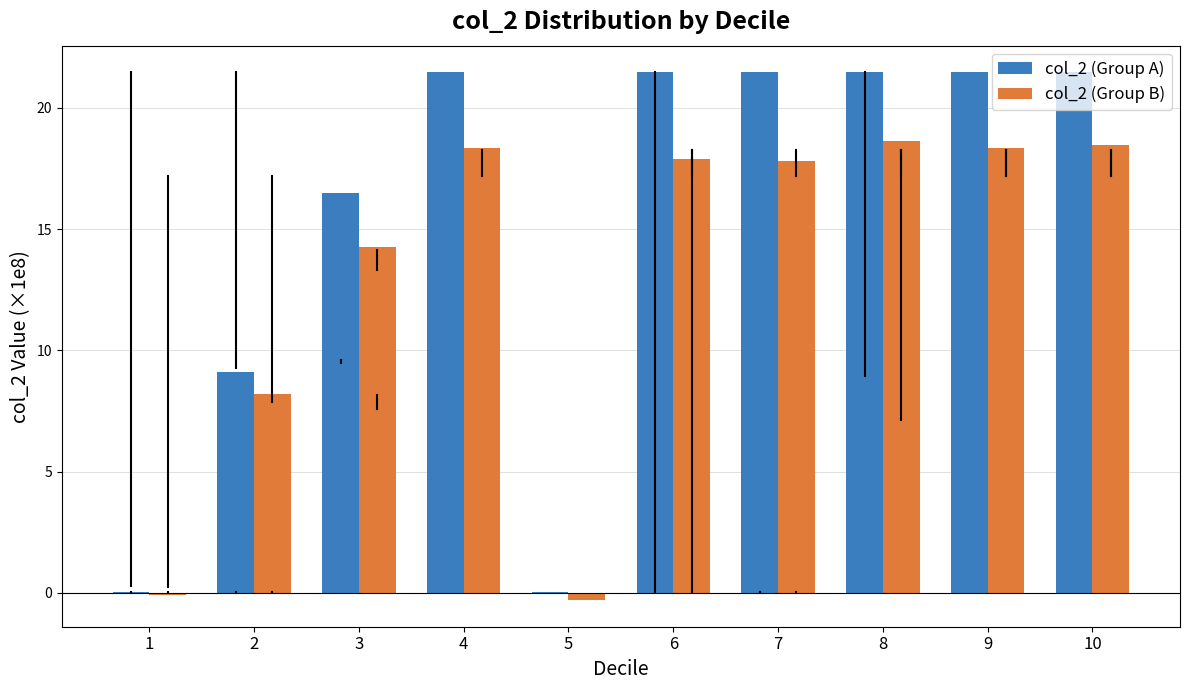

The col_2 (Group A) series shows 21.5 at 4. True or false?

True